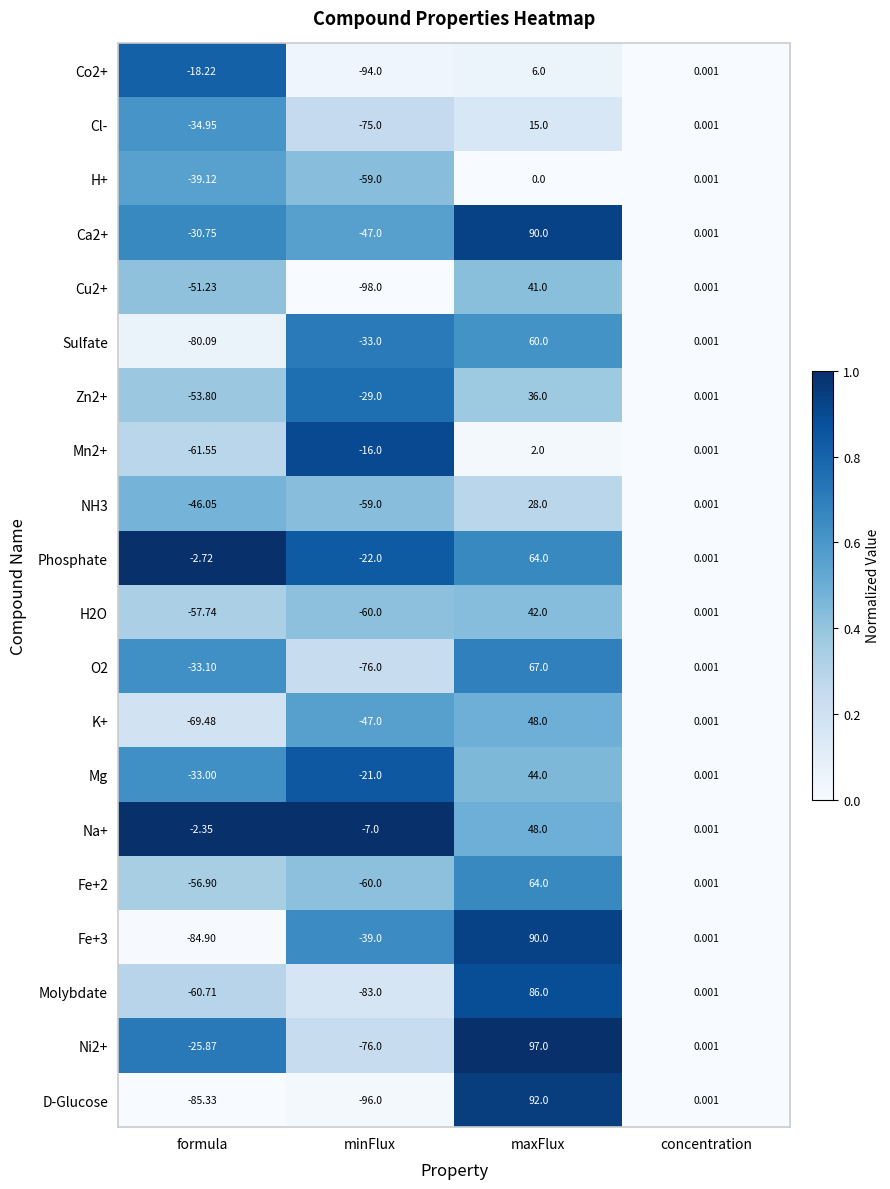

What is the difference between the highest and lowest values at minFlux?

91.0